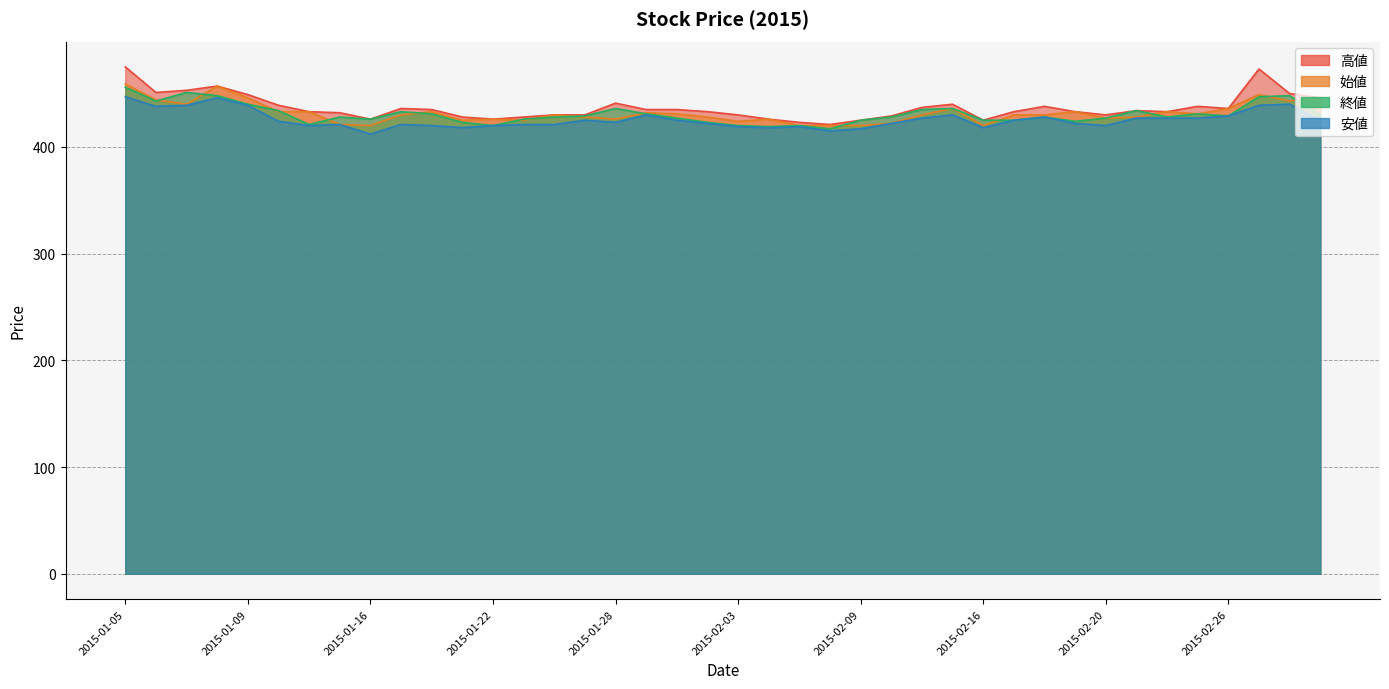

What is the value of the 安値 point at the 12th from the left?

418